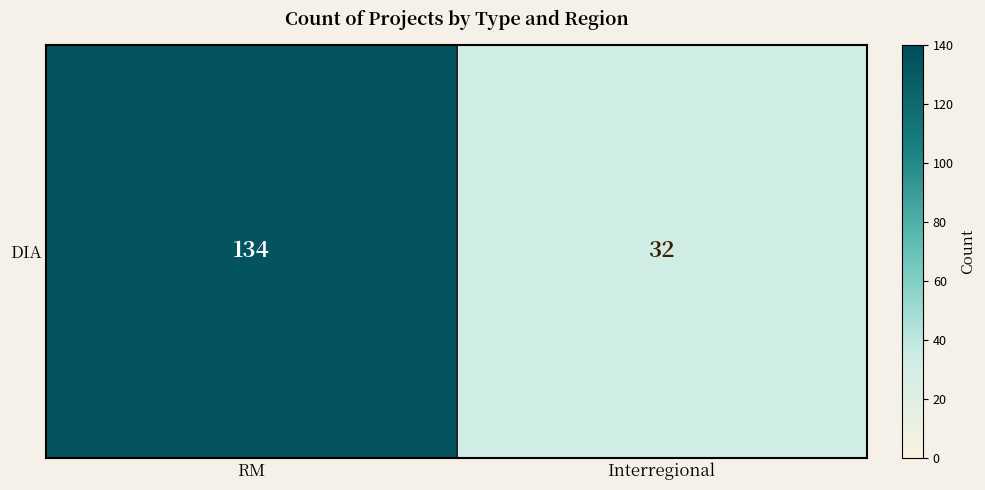

What is the change in value from RM to Interregional?

-102